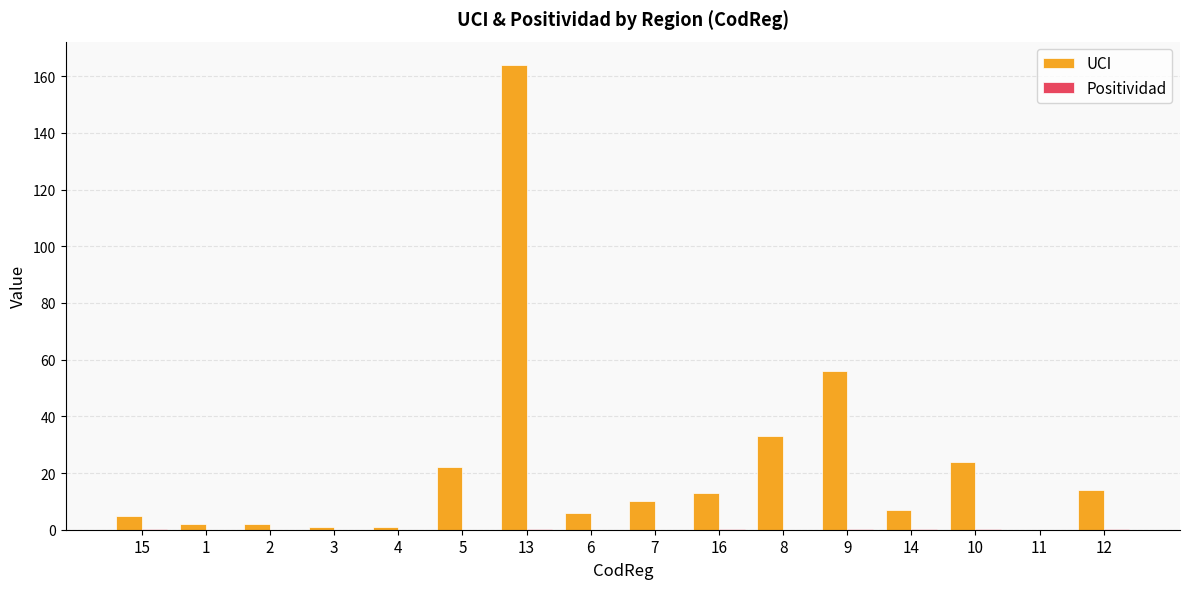

Which series changed the most between 4 and 5?

UCI